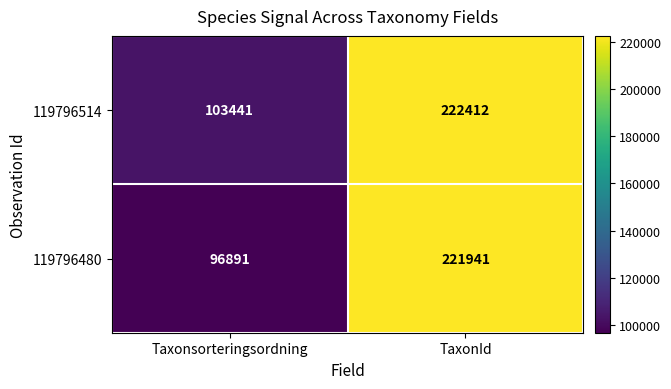

Which series has the largest total across all categories?

119796514